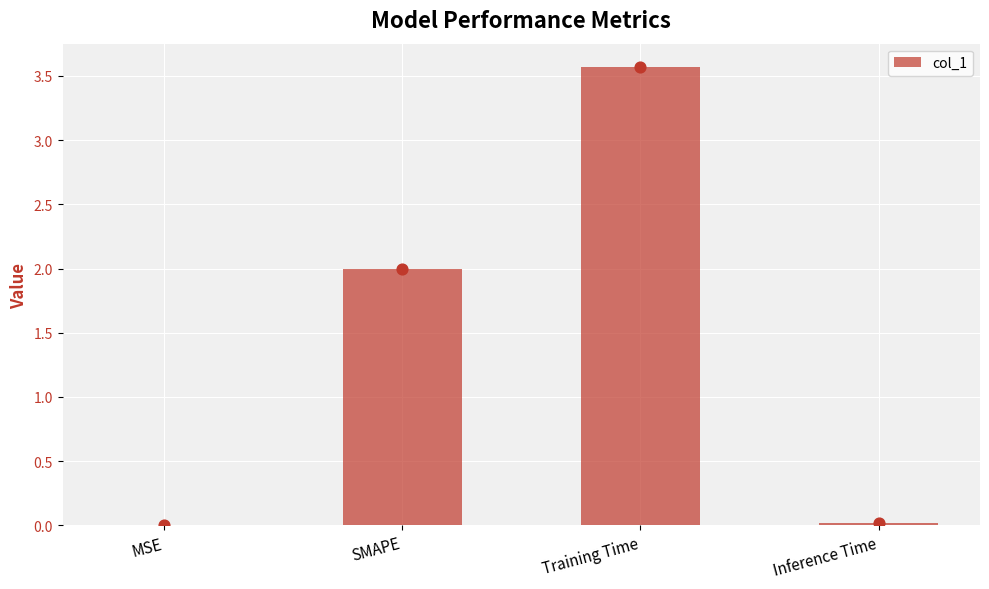

Which has a higher value, Training Time or MSE?

Training Time